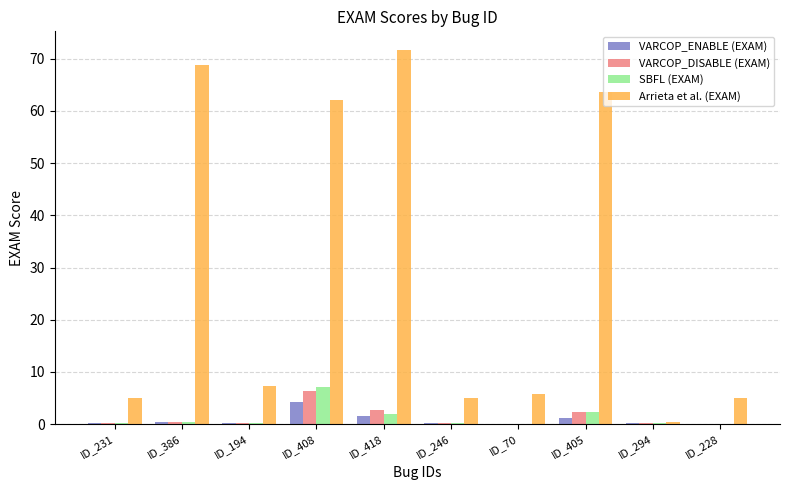

What is the sum of all Arrieta et al. (EXAM) values?

294.4